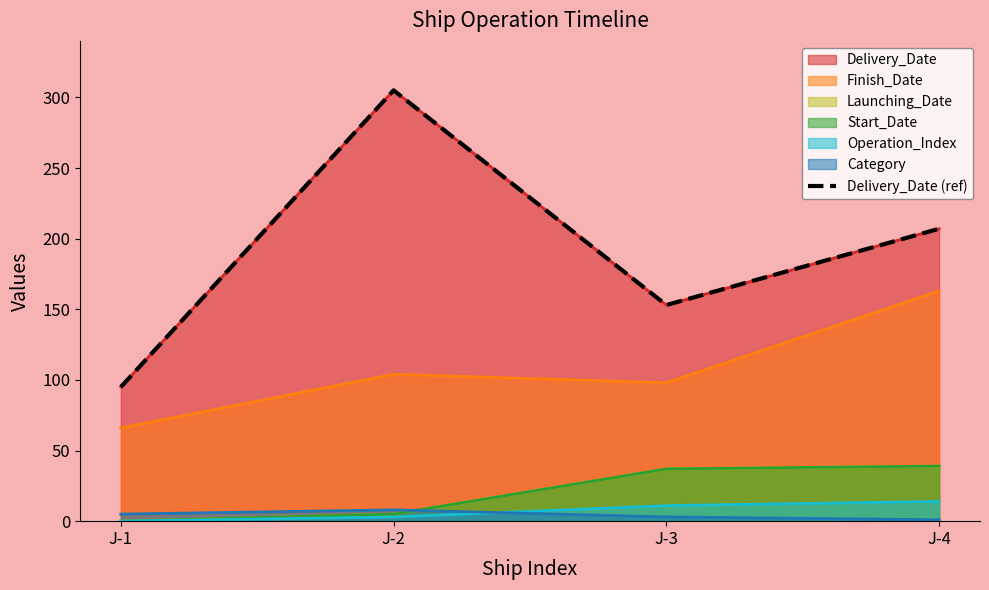

List the labels in order of value, largest first.

J-2, J-4, J-3, J-1